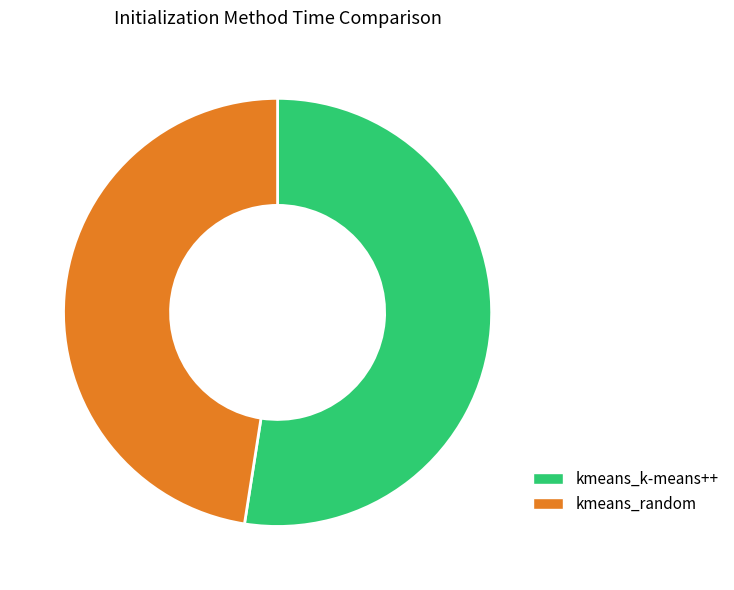

What is the smallest slice in the pie chart?

kmeans_random